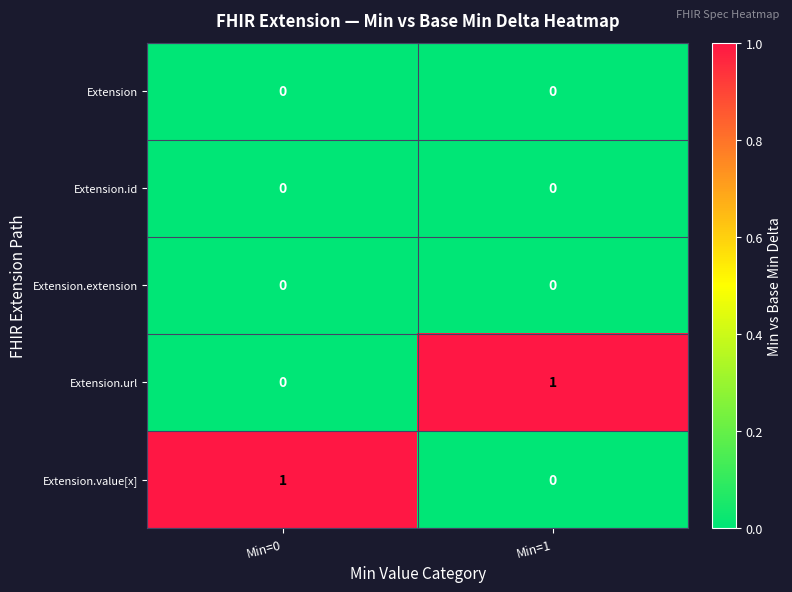

List the labels in order of Extension.url value, smallest first.

Min=0, Min=1